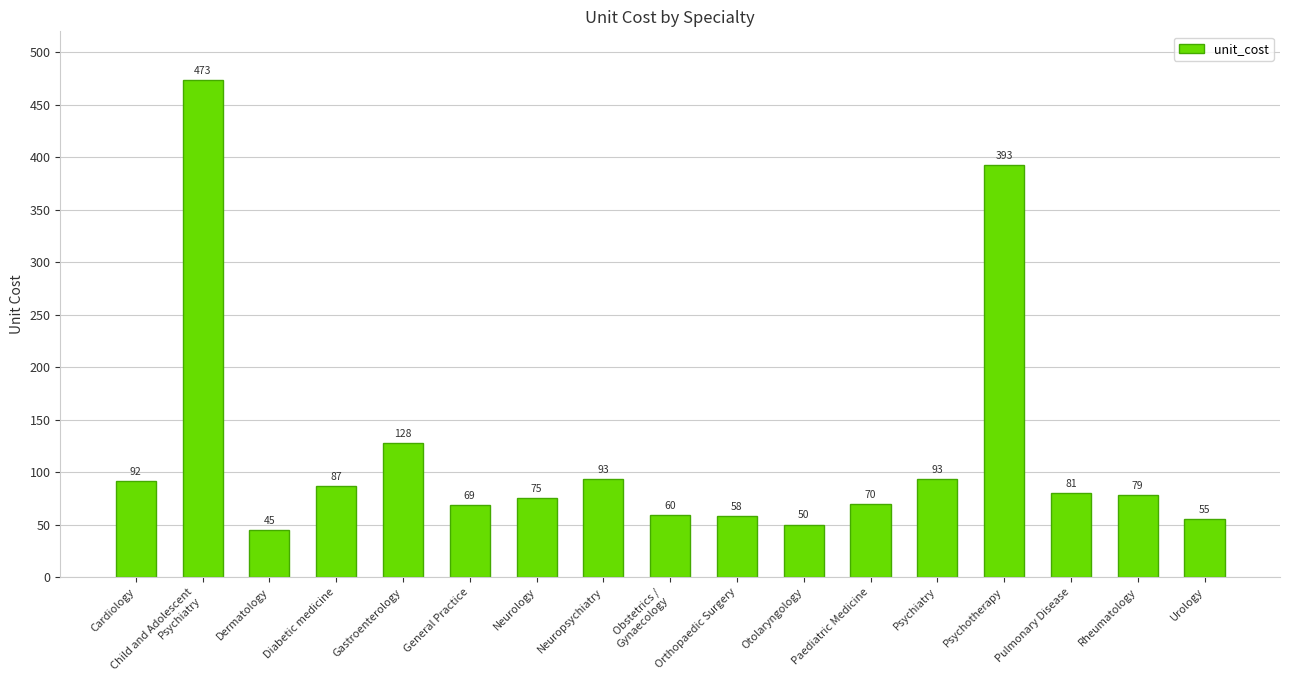

What is the label of the 11th bar from the left?

Otolaryngology